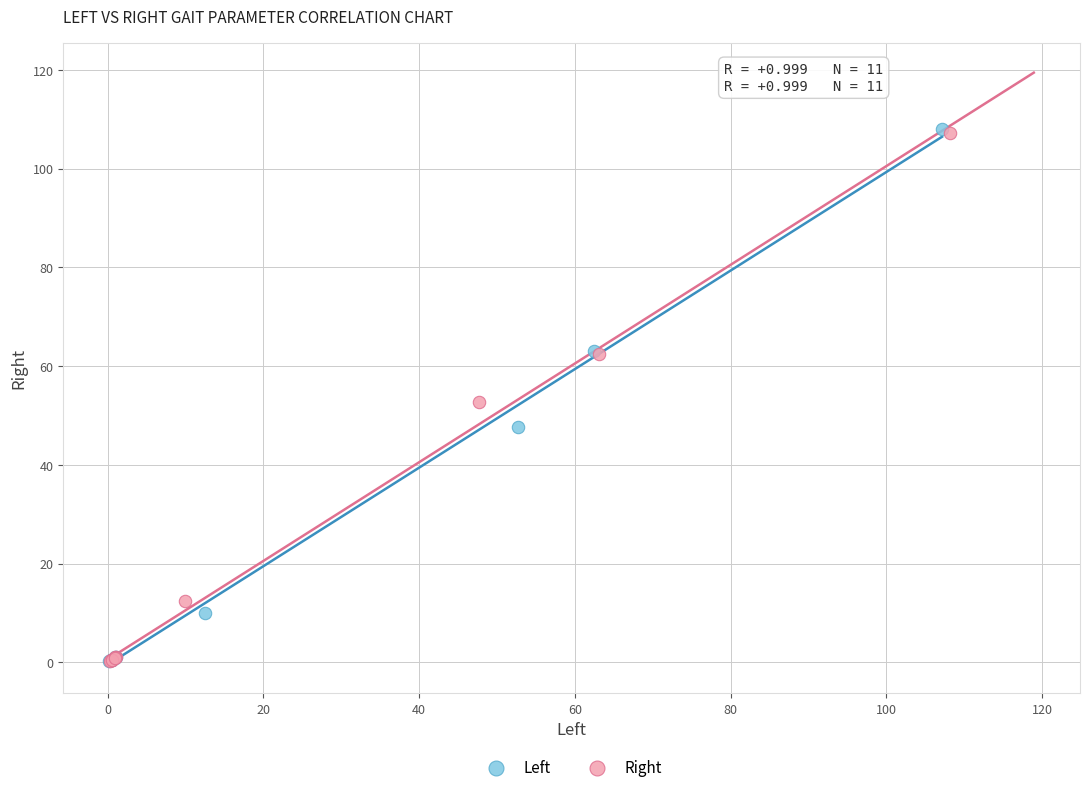

Which series has the widest spread of Y values?

Left